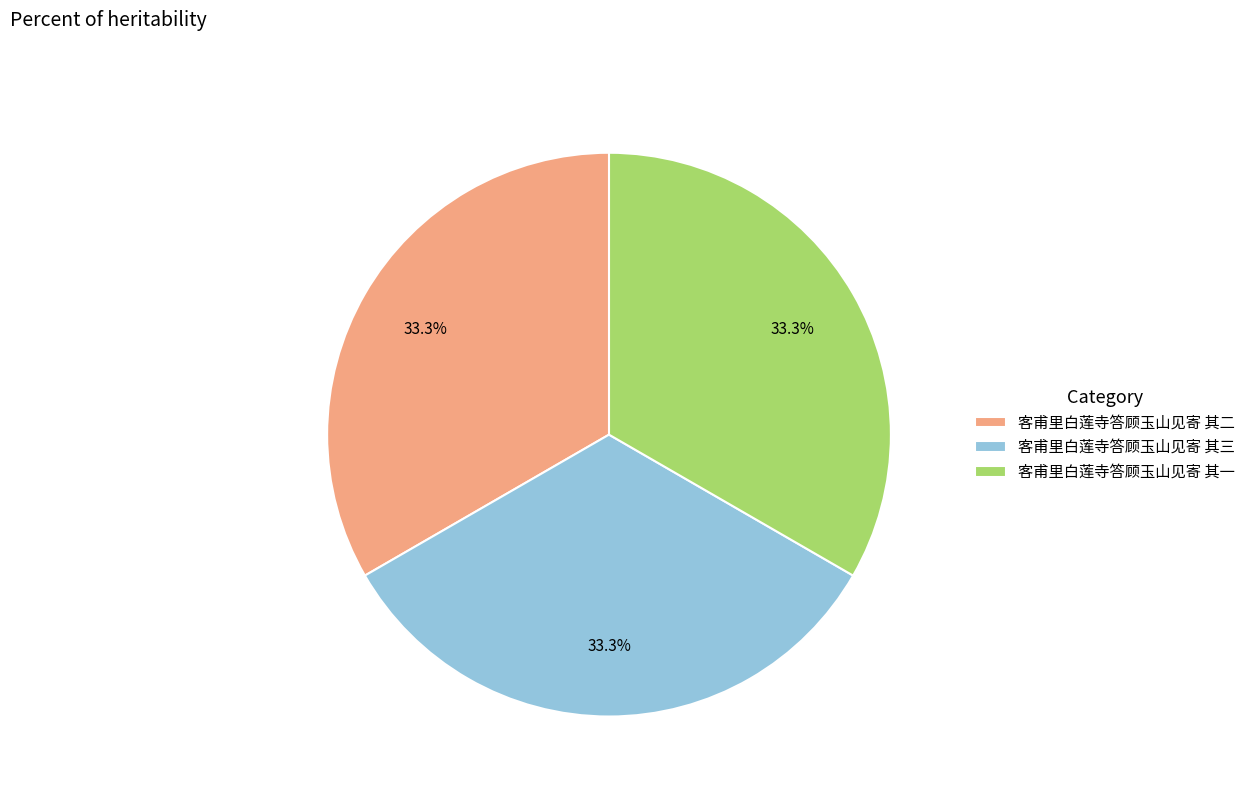

How many slices are in this pie chart?

3